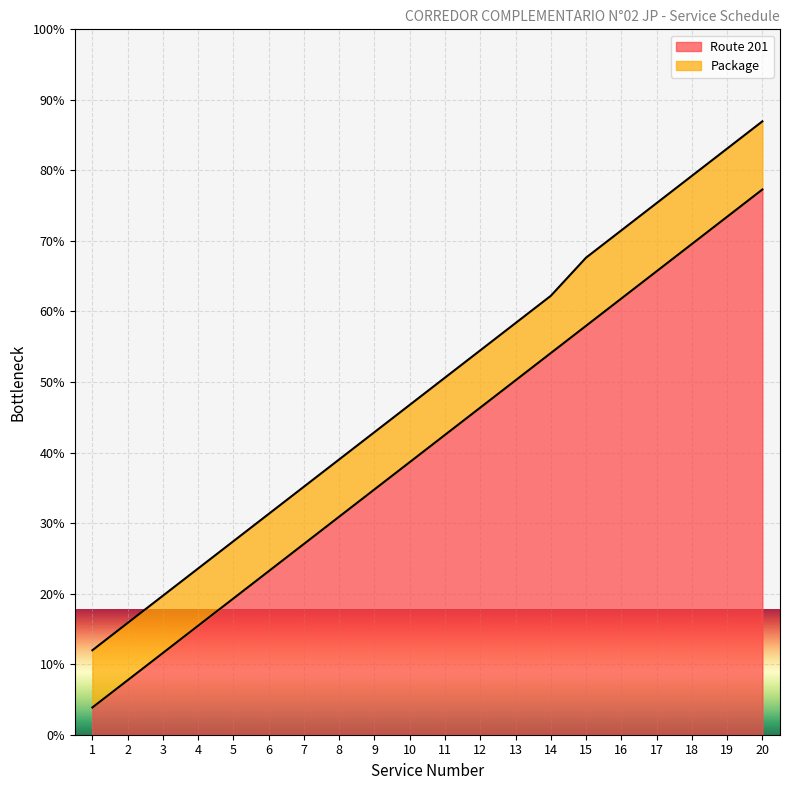

What is the sum of all values?

1050.0